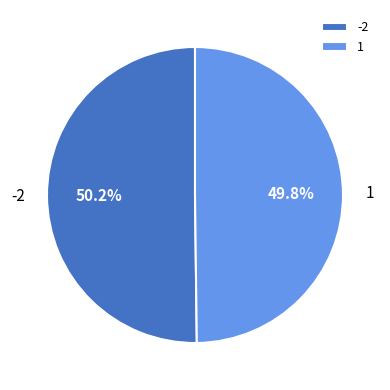

To the nearest percent, what percentage of the pie is -2?

50%